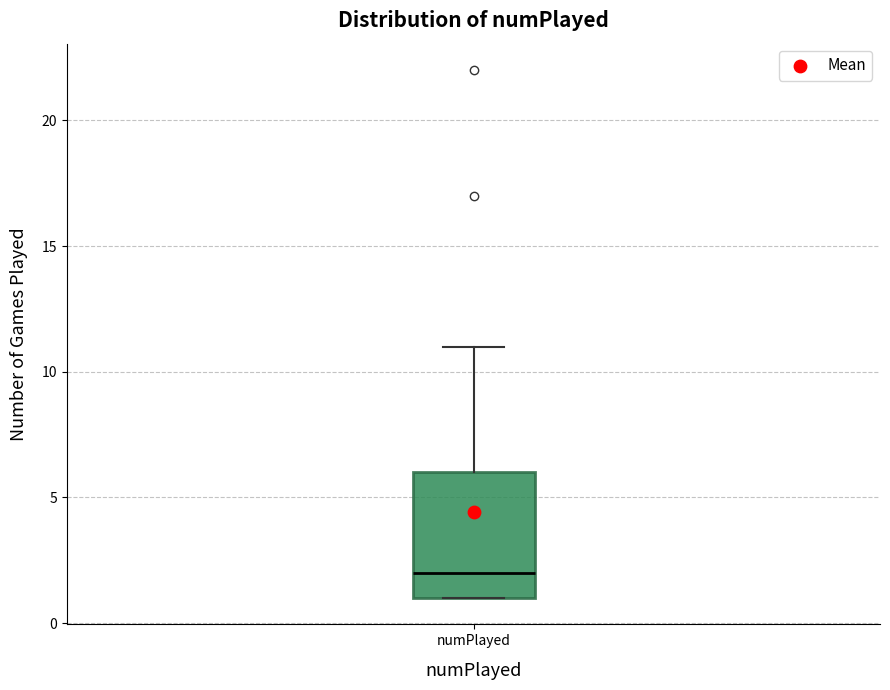

Transcribe this box plot: give where the median line is, the range the box spans, and where the two whiskers end, as read against the y-axis. The values are not printed on the chart, so give them approximately, as read against the axis.

median 2, box 1 to 6, whiskers 1 to 11